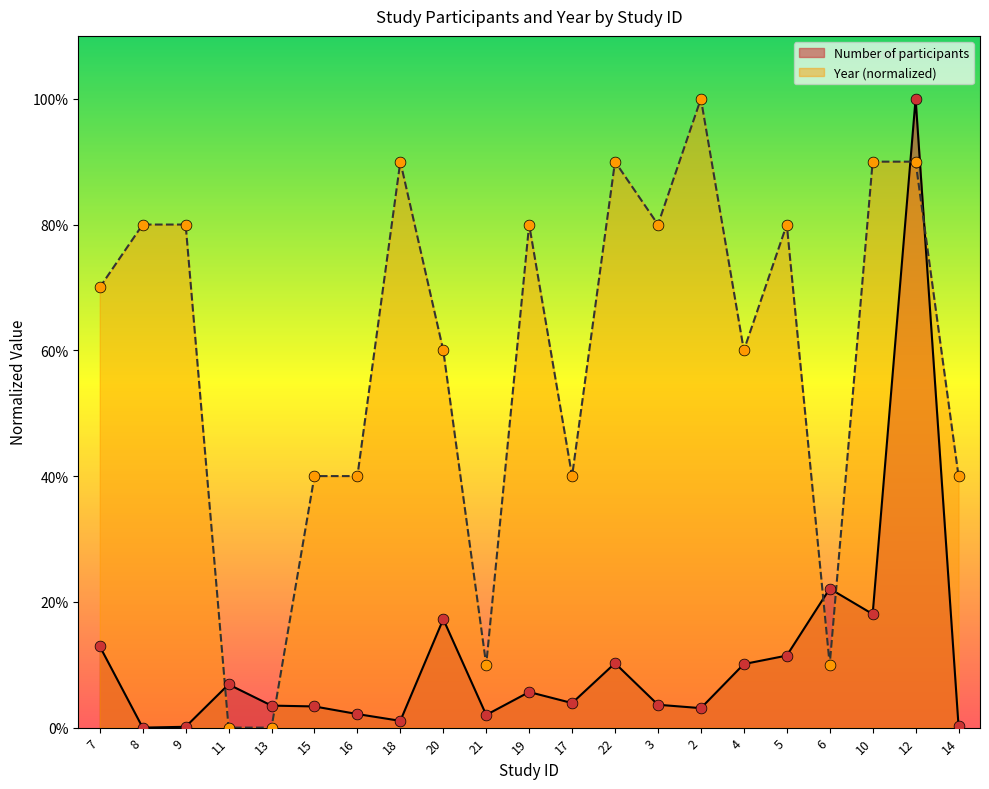

Is the value of Number of participants at 21 greater than the value of Year at 22?

No